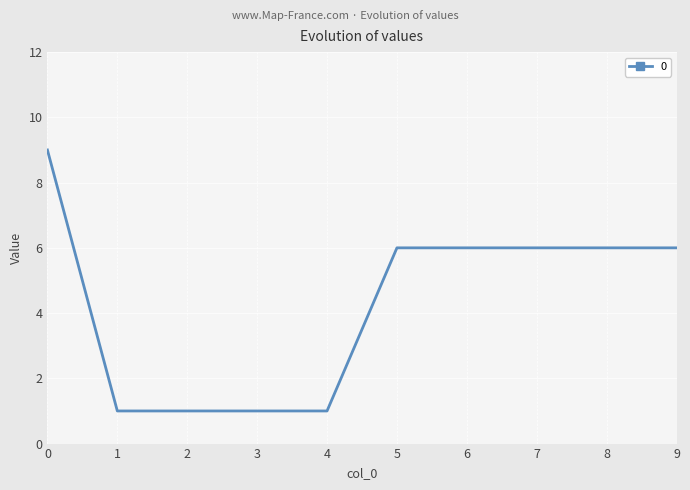

What is the maximum value shown in the chart?

9